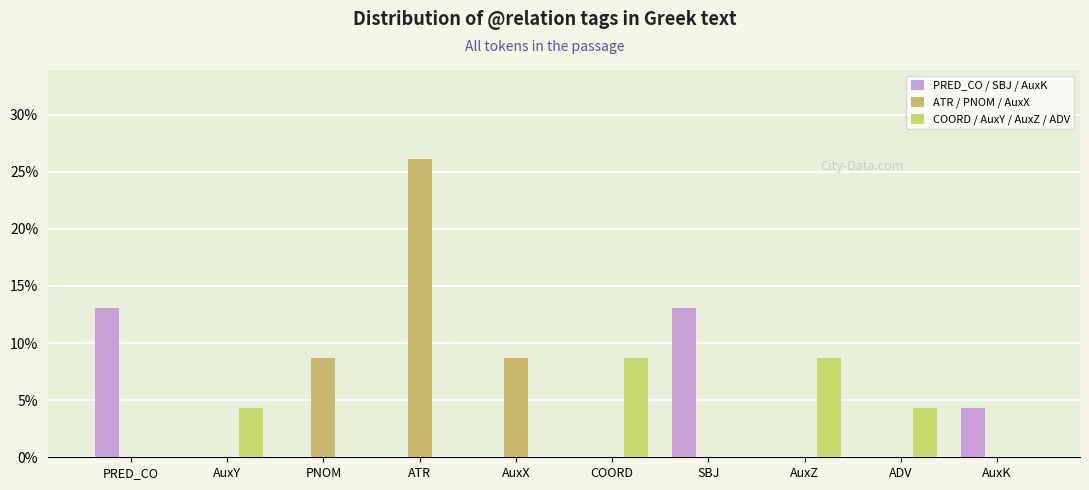

Between COORD and AuxK, which series saw the biggest shift?

COORD / AuxY / AuxZ / ADV